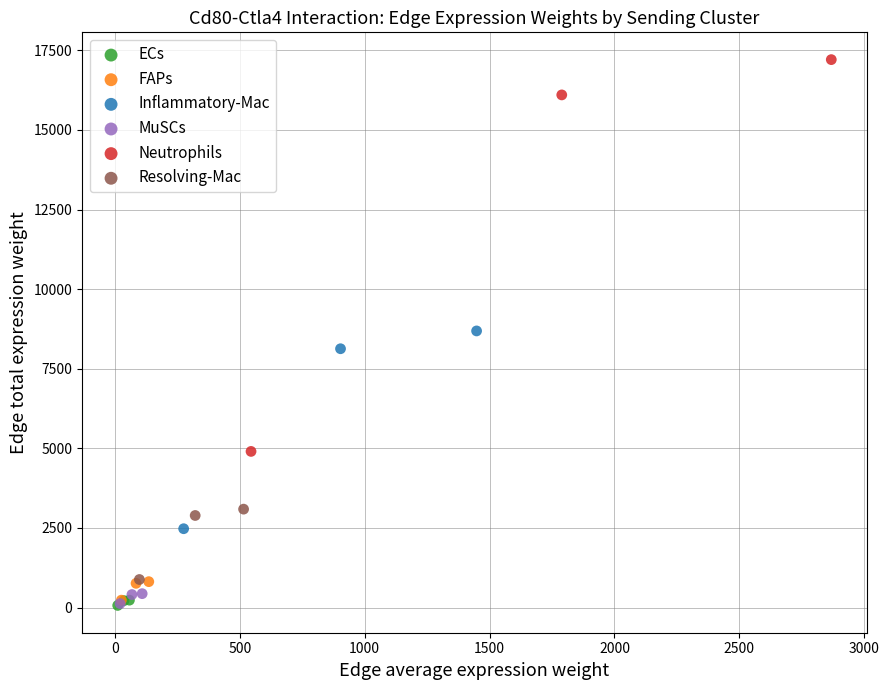

Which series reaches the maximum Y coordinate?

Neutrophils